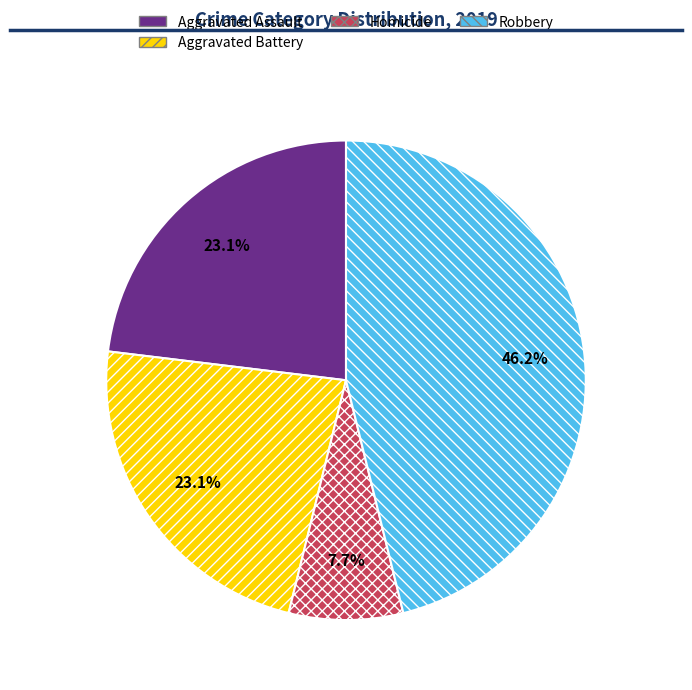

Is it true that Aggravated Assault is 32% of the pie?

False